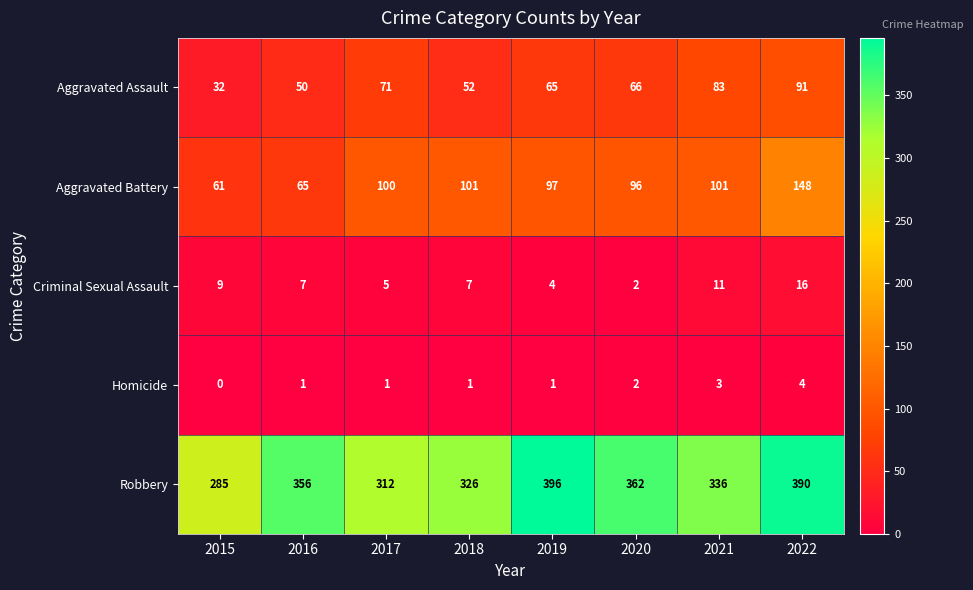

True or false: Aggravated Battery has a value of 38 at 2019.

False